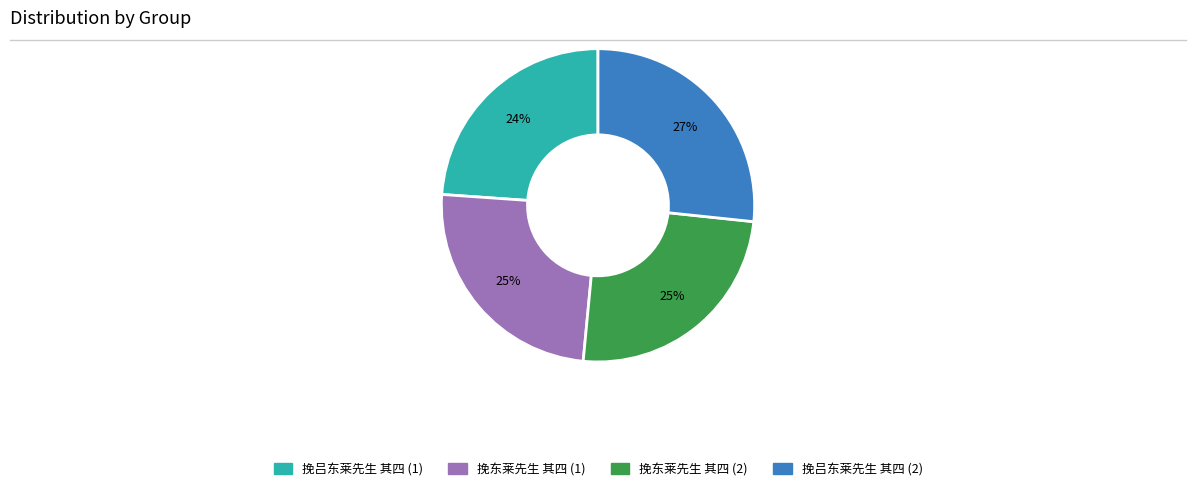

Is there any slice that represents more than half of the pie?

No